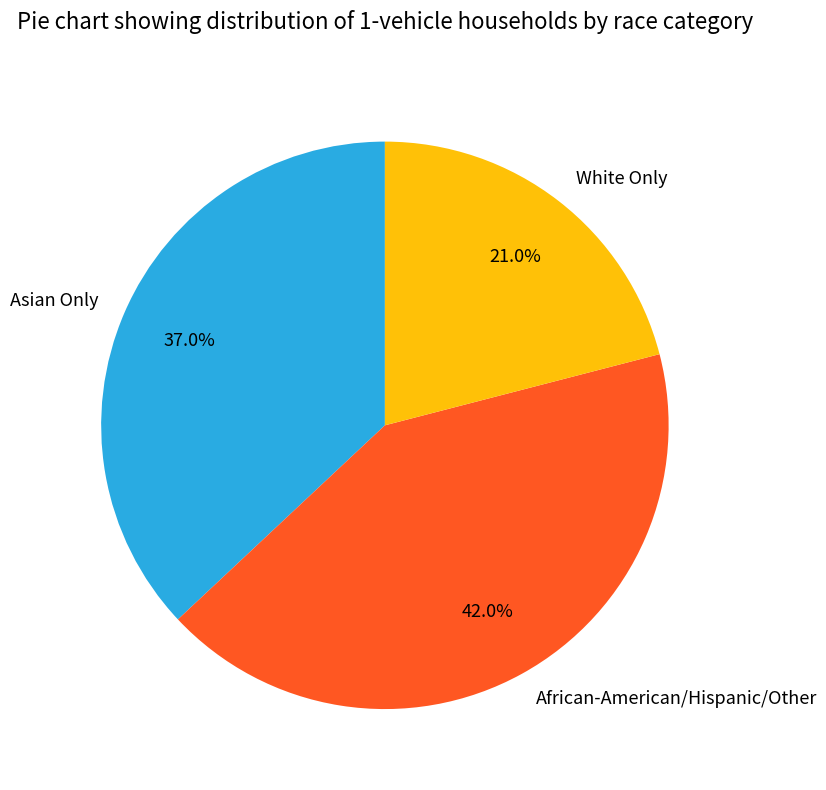

Which slice is the smallest?

White Only